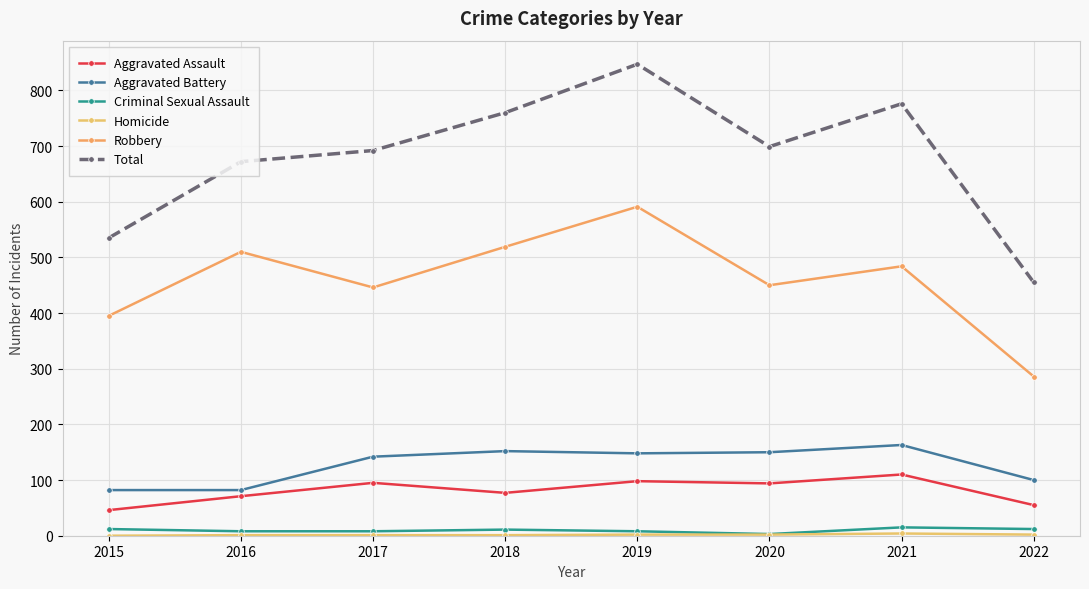

What is the total value across all series at 2018?

1520